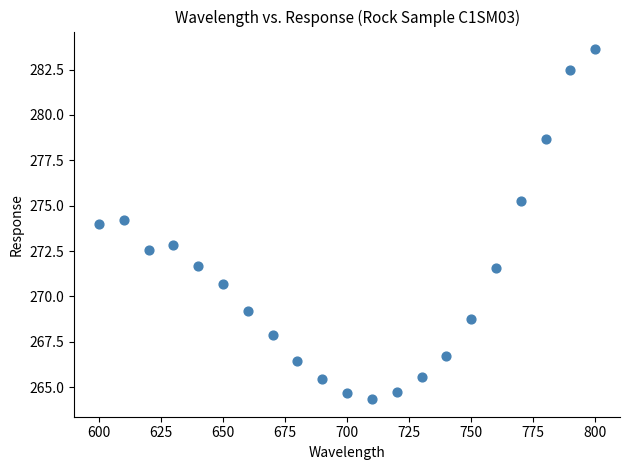

What is the range of X values (max minus min)?

200.0